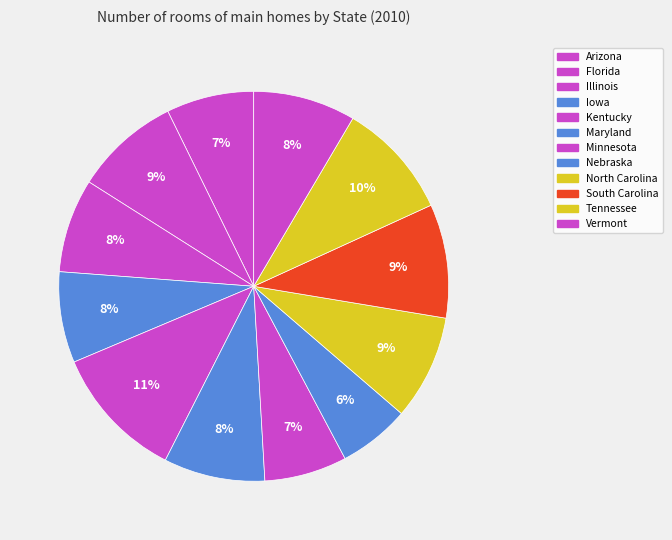

How many segments does this pie chart have?

12